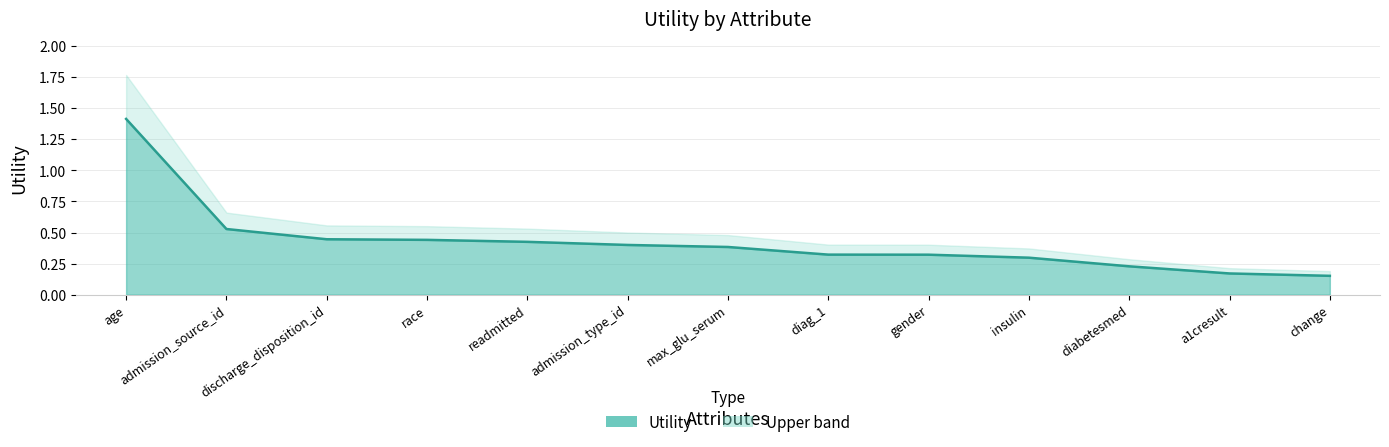

Reading left to right, transcribe all the data shown in this chart.

age=1.4	admission_source_id=0.5	discharge_disposition_id=0.4	race=0.4	readmitted=0.4	admission_type_id=0.4	max_glu_serum=0.4	diag_1=0.3	gender=0.3	insulin=0.3	diabetesmed=0.2	a1cresult=0.2	change=0.2